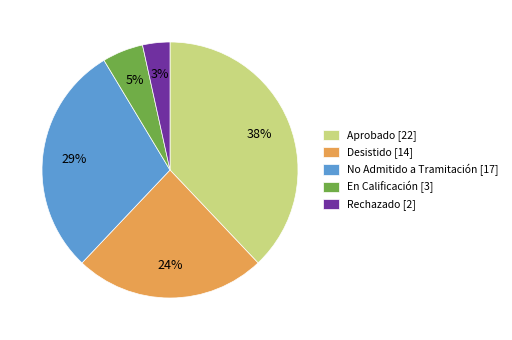

Does Aprobado represent more than half of the total?

No